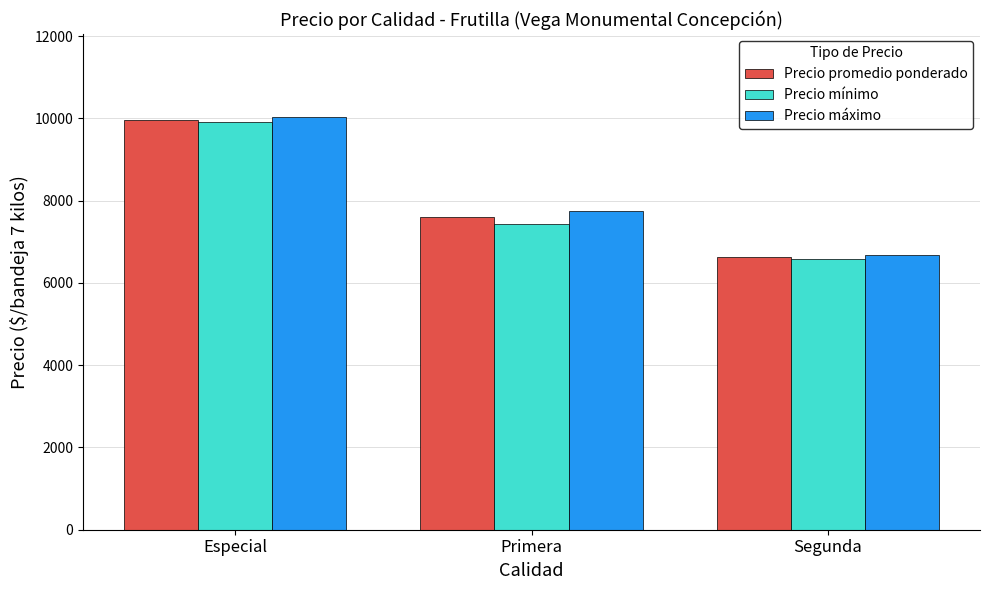

True or false: Precio mínimo has a value of 14644 at Especial.

False